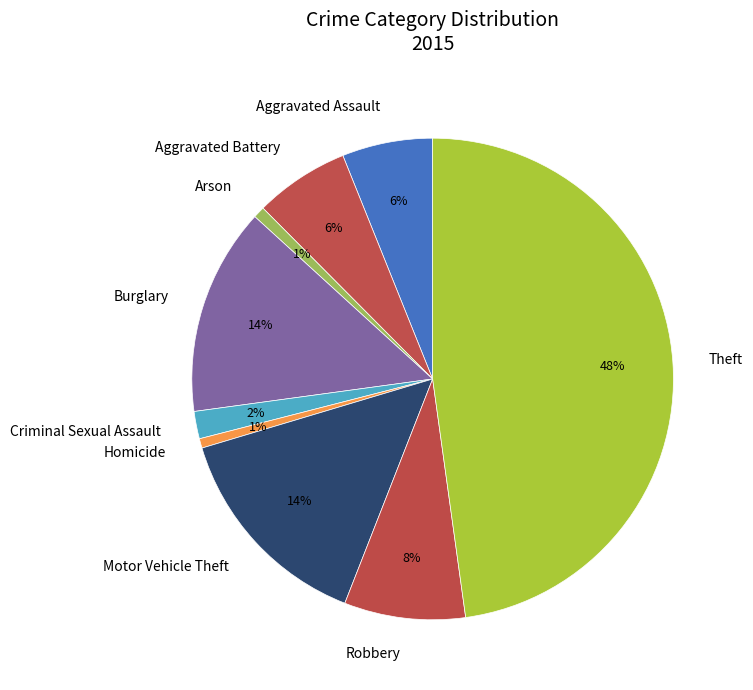

To the nearest percent, what is the difference between the Theft and Criminal Sexual Assault slice percentages?

46%